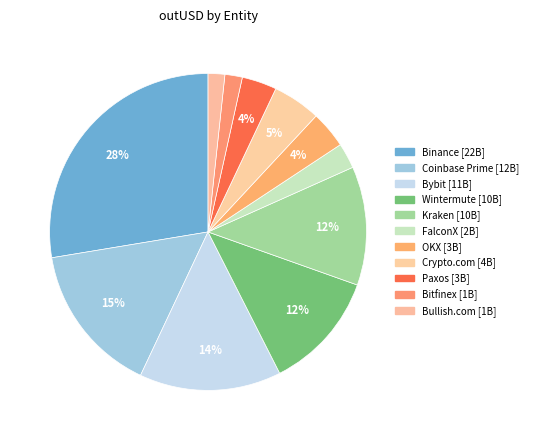

What is the ratio of the value at Bybit to the value at Kraken?

1.2